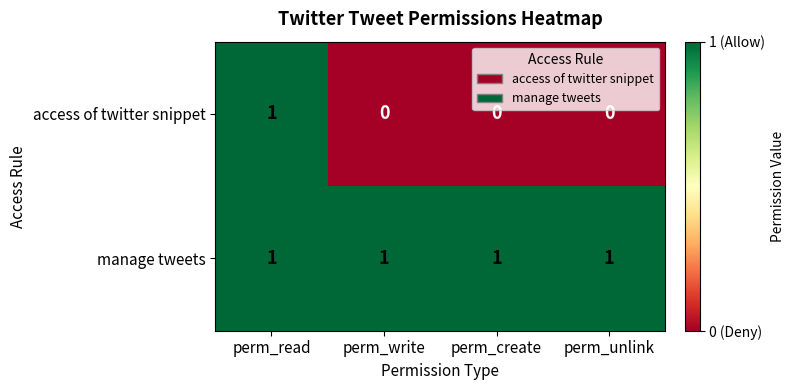

What is the sum of all manage tweets values?

4